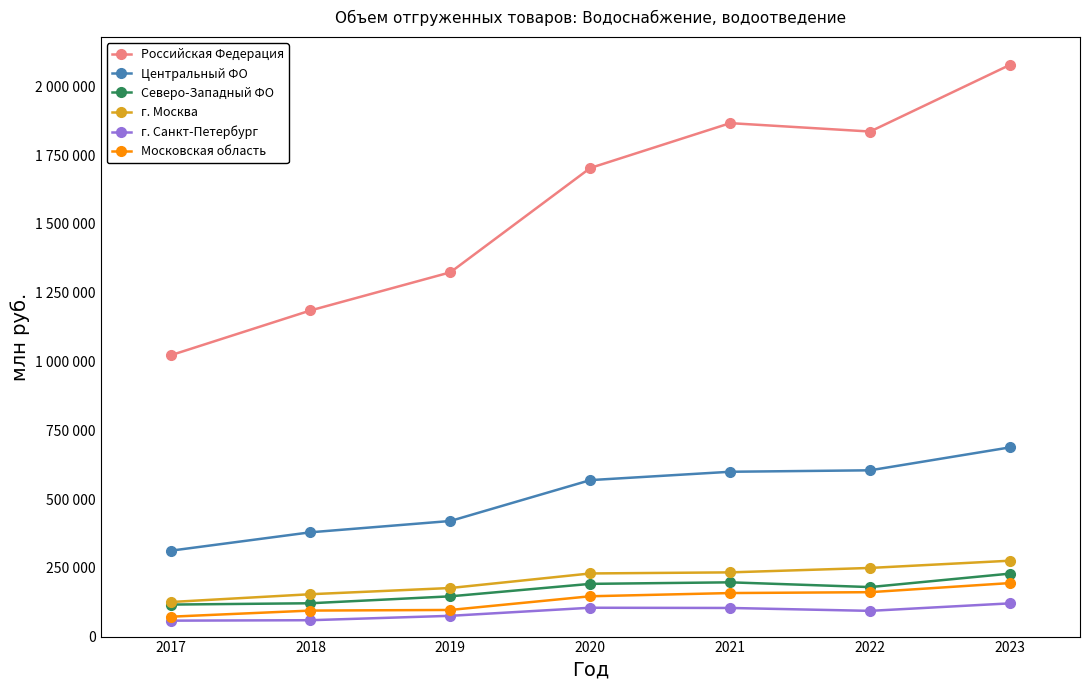

What is the sum of all г. Санкт-Петербург values?

616131